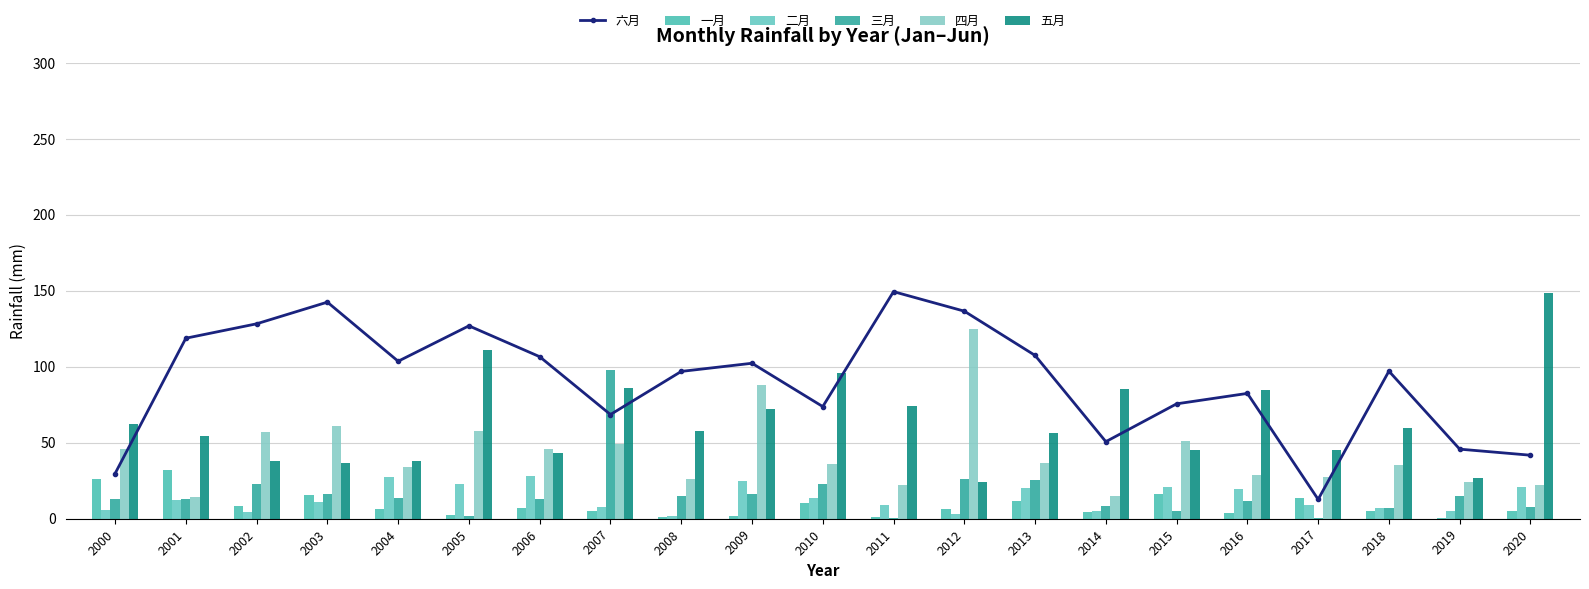

Which series has the widest spread of values?

六月